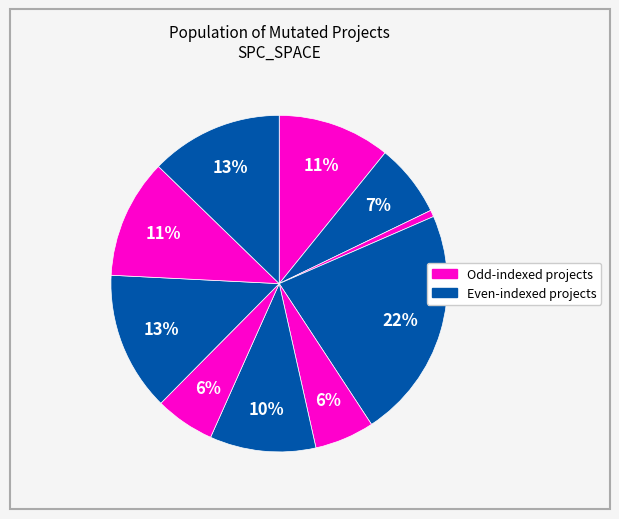

How many segments does this pie chart have?

10